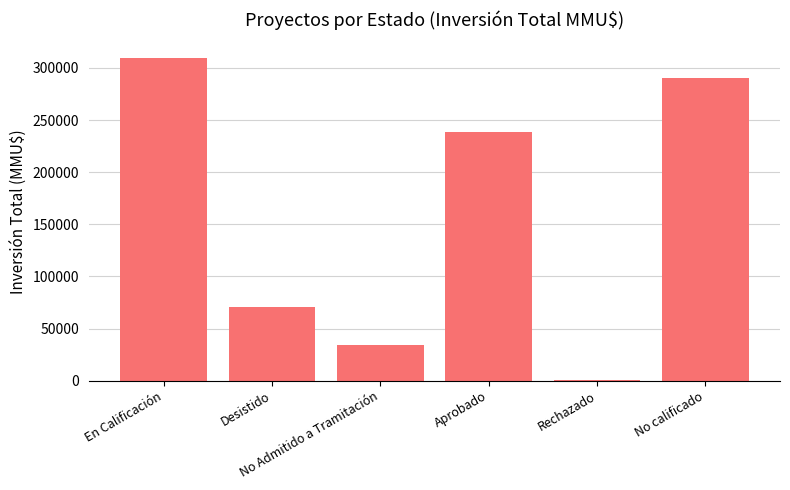

What is the label of the 3rd bar from the right?

Aprobado